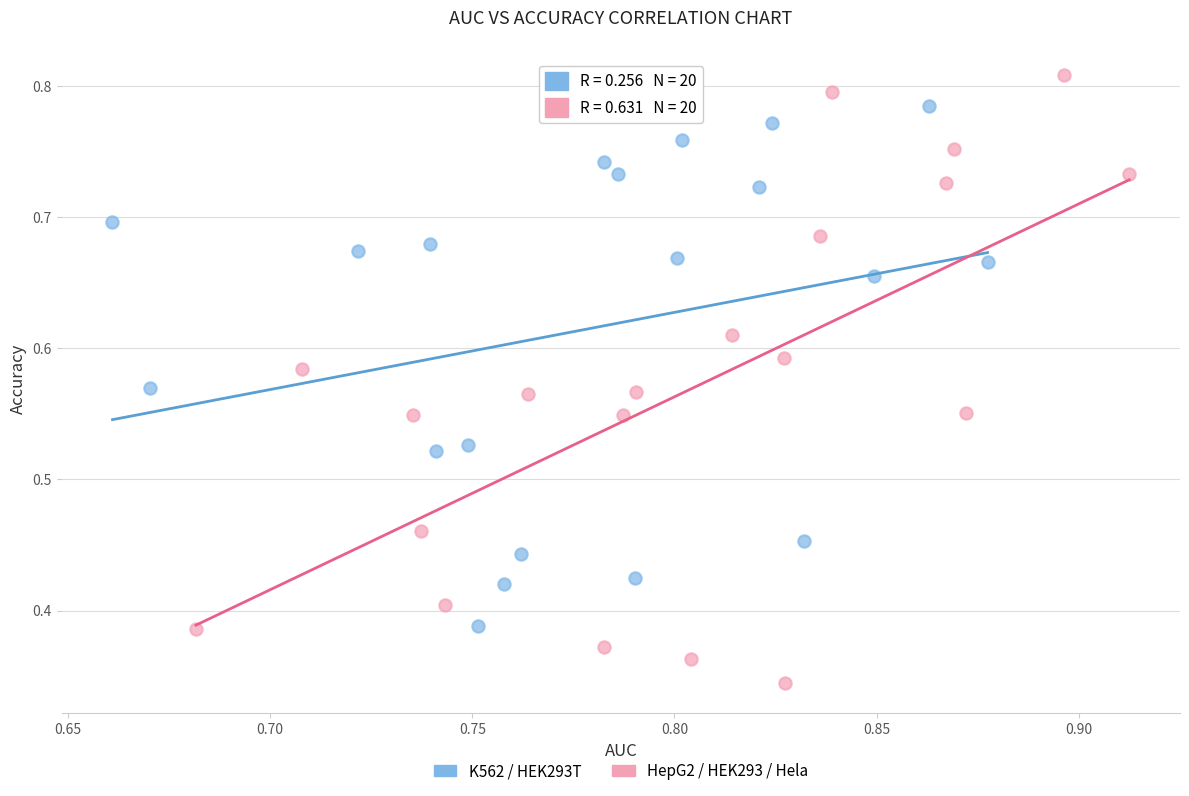

Which series reaches the maximum Y coordinate?

HepG2 / HEK293 / Hela